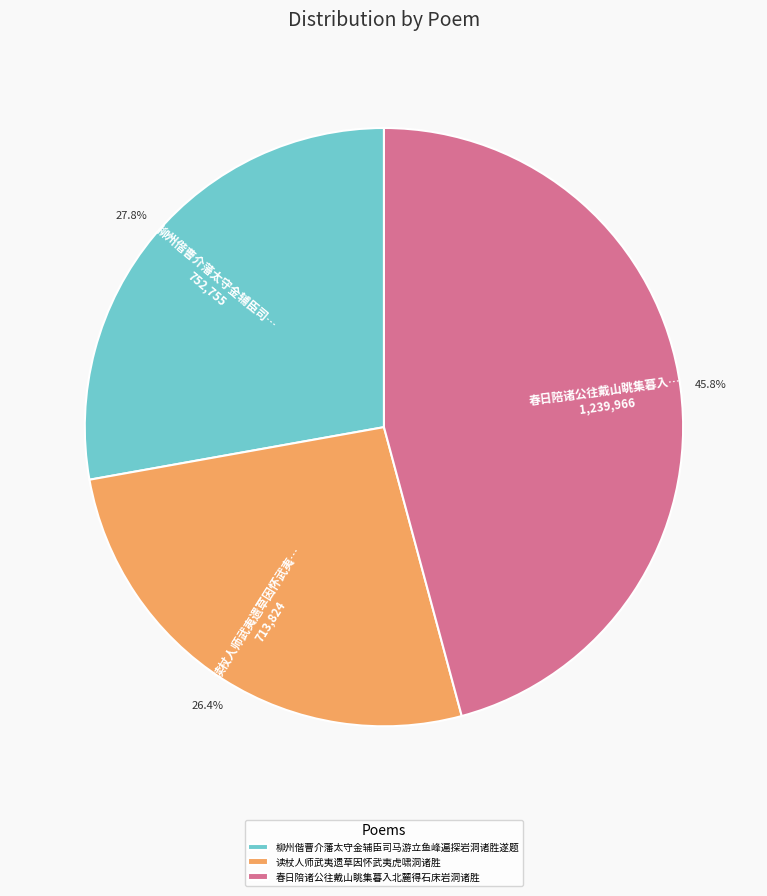

What percentage do 柳州偕曹介藩太守金辅臣司马游立鱼峰遍探岩洞诸胜遂题 and 读杖人师武夷遗草因怀武夷虎啸洞诸胜 together represent?

54.2%